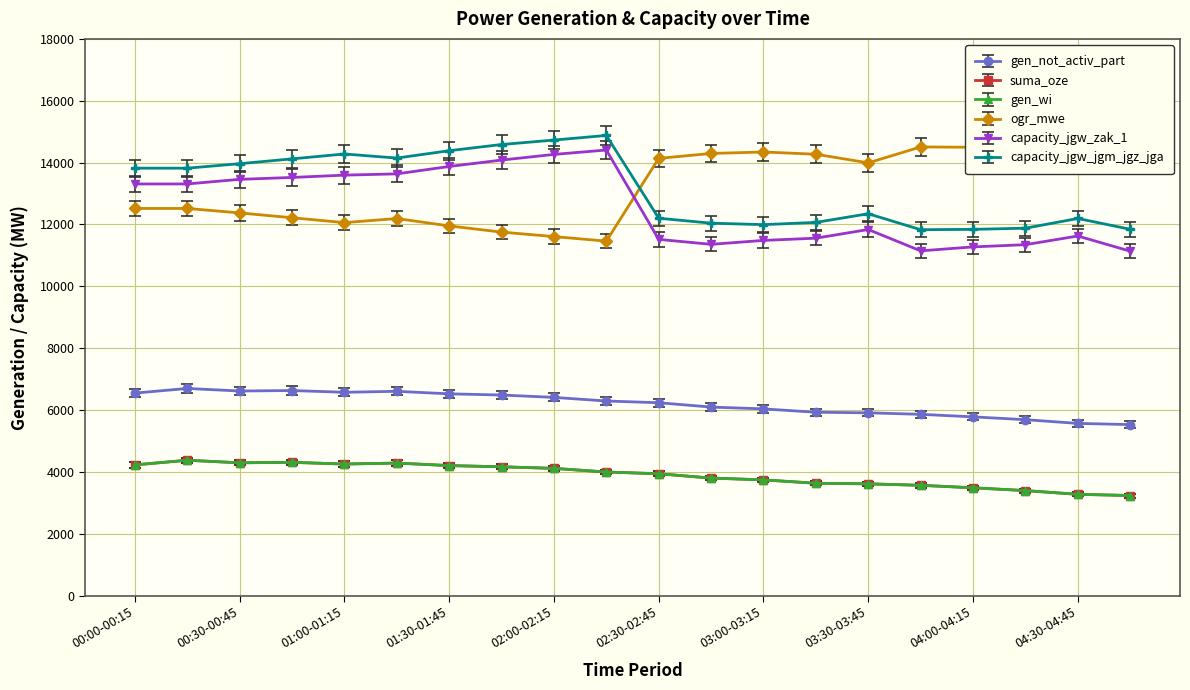

Which series has the largest total across all categories?

ogr_mwe